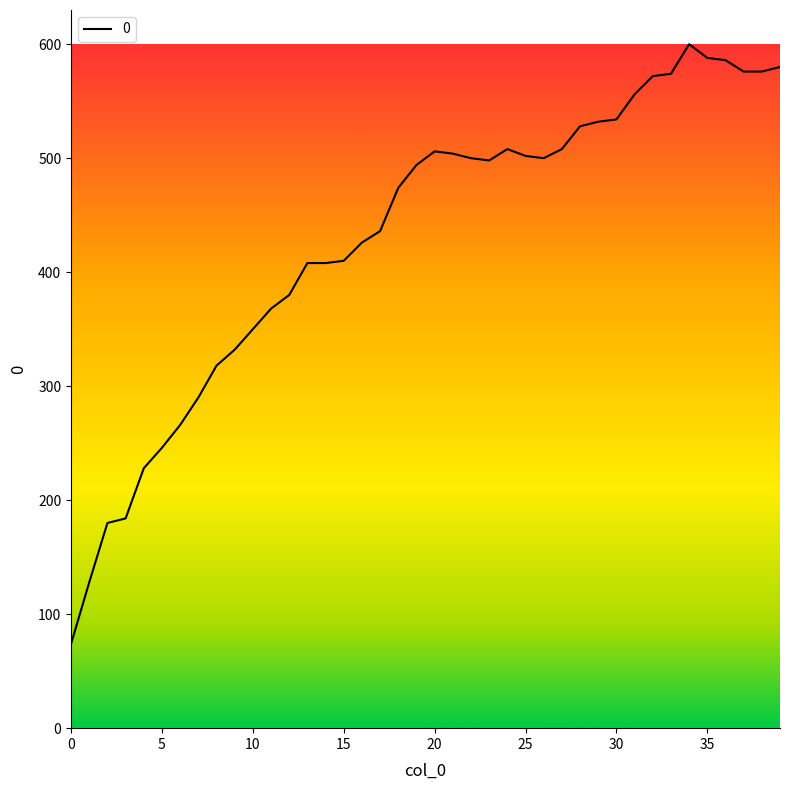

What is the difference between the maximum and minimum values?

526